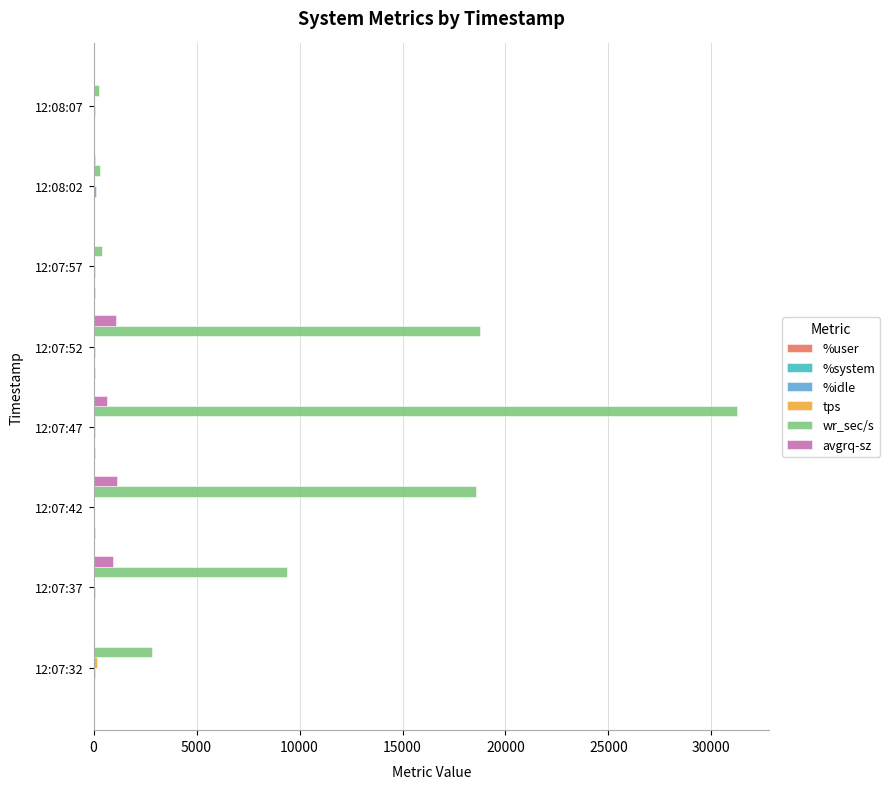

Which series has the largest total across all categories?

wr_sec/s